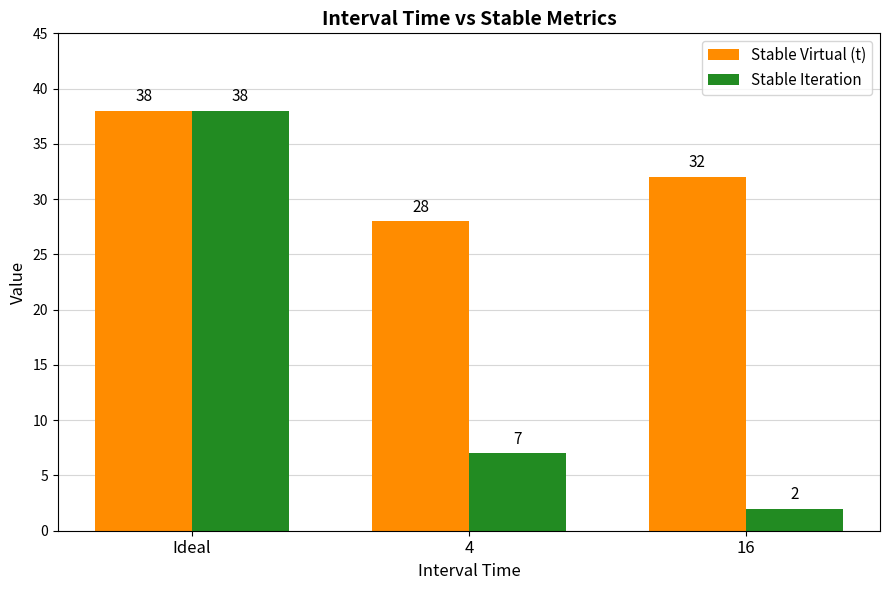

Which series has the largest total across all categories?

Stable Virtual (t)